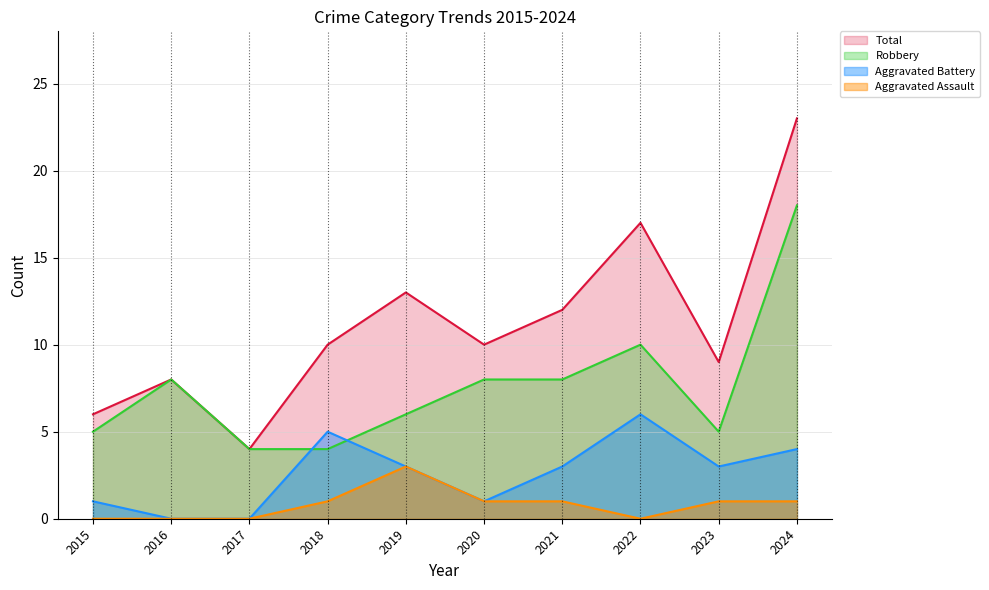

What is the difference between the highest and lowest values at 2018?

9